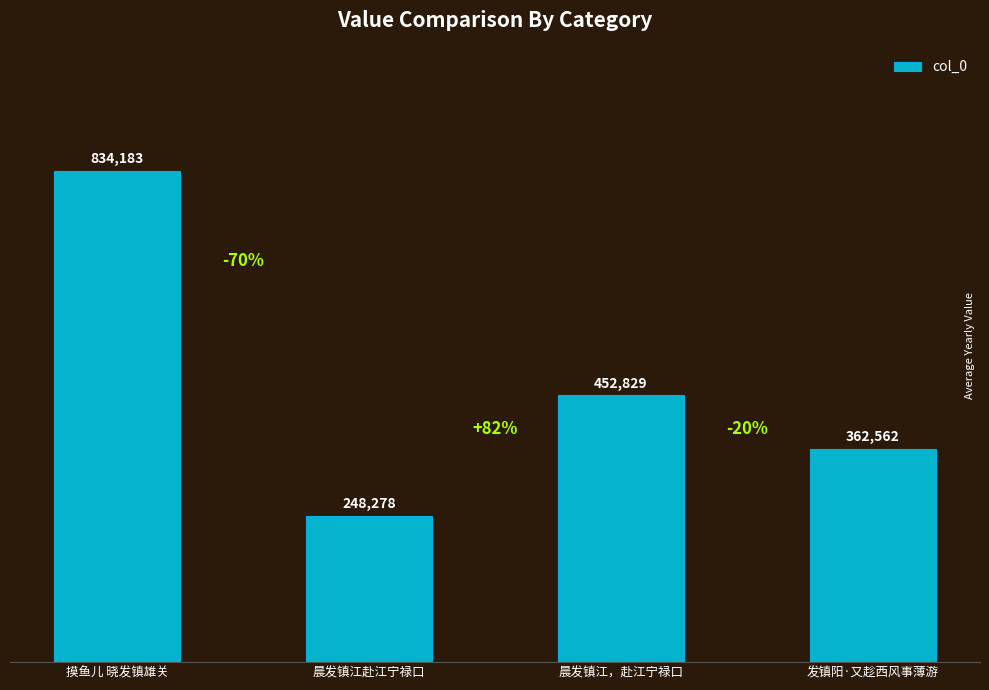

What is the sum of the values at 发镇阳·又趁西风事薄游 and 晨发镇江赴江宁禄口?

610840